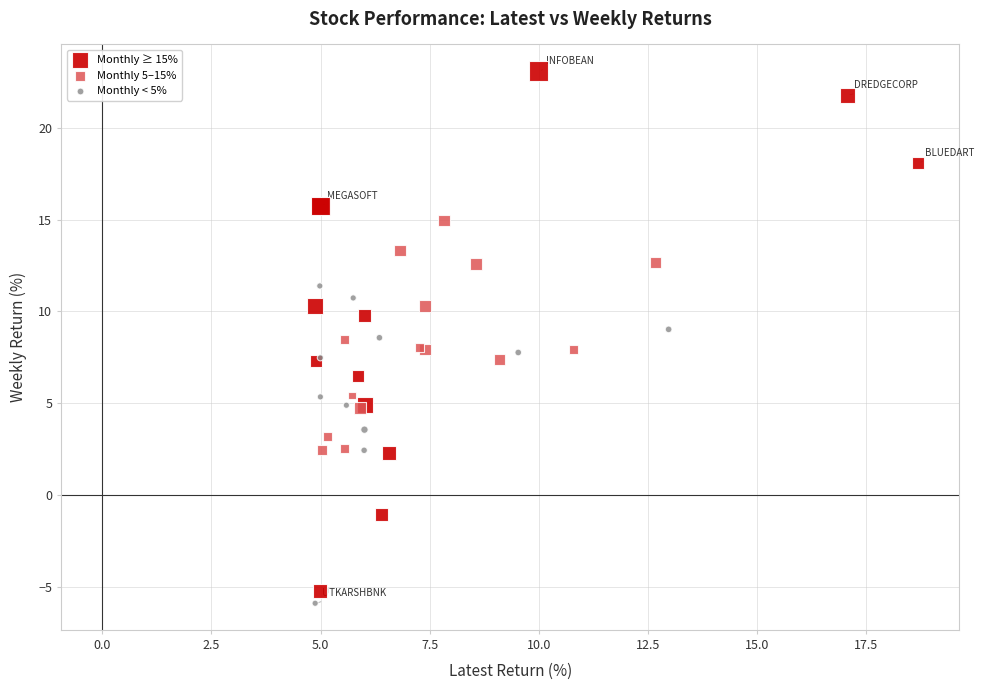

Which series has the largest Y range (max minus min)?

Monthly ≥ 15%